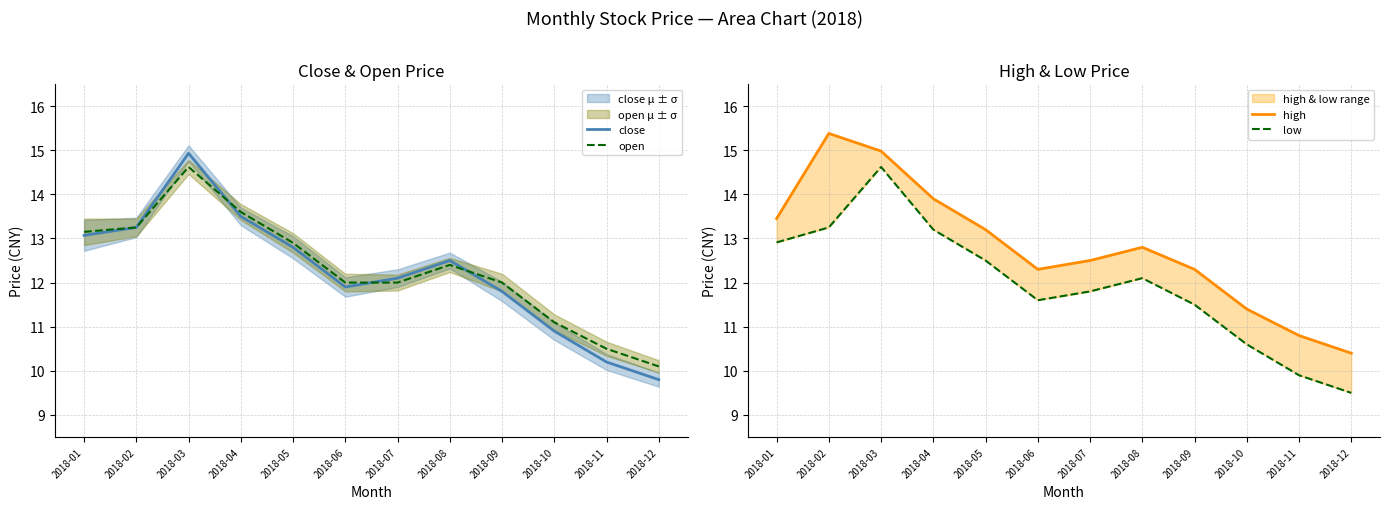

Which series has the largest range (max minus min)?

close